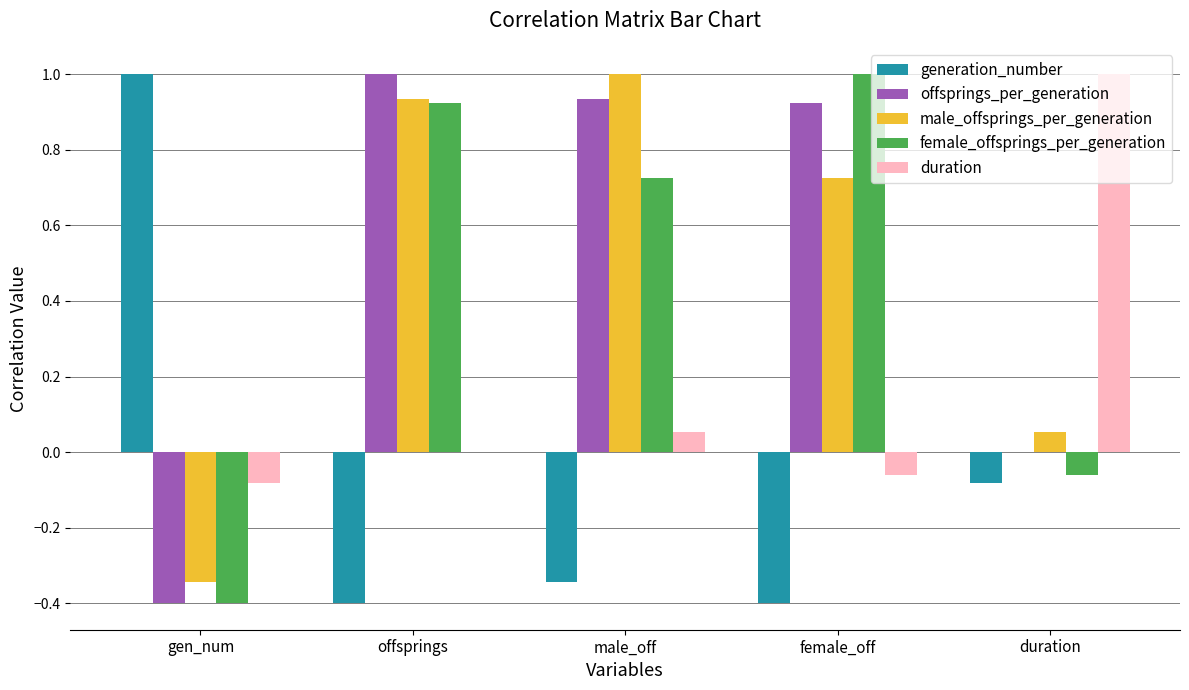

How many distinct data groups are displayed?

5